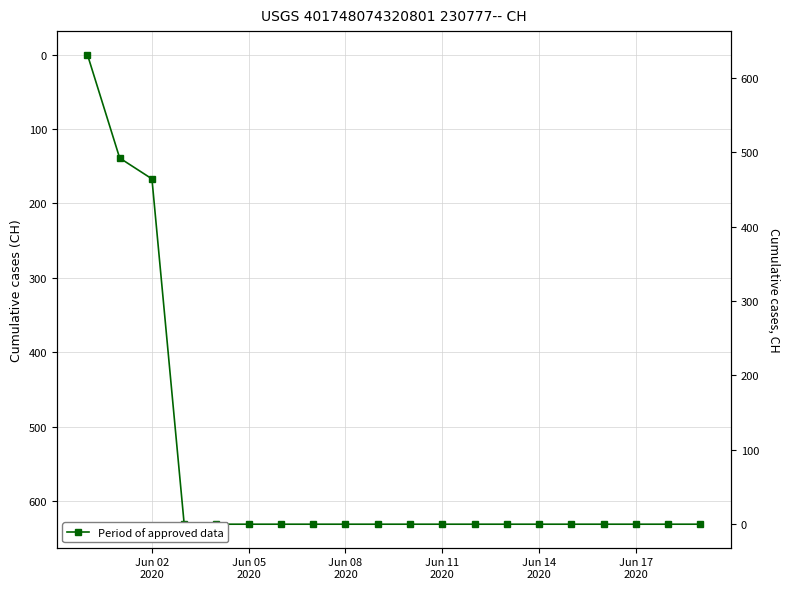

What is the difference between the maximum and minimum values?

631